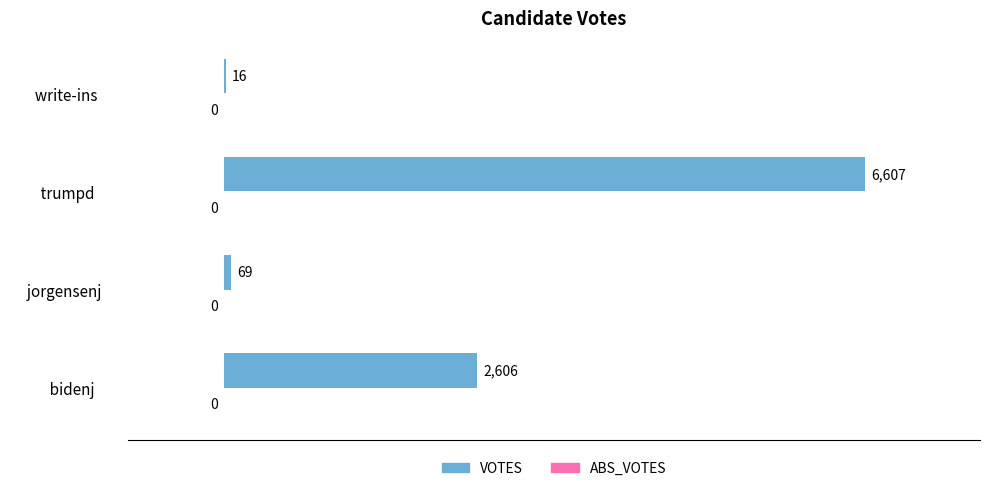

What is the change in value from        bidenj        to      write-ins      ?

-2590